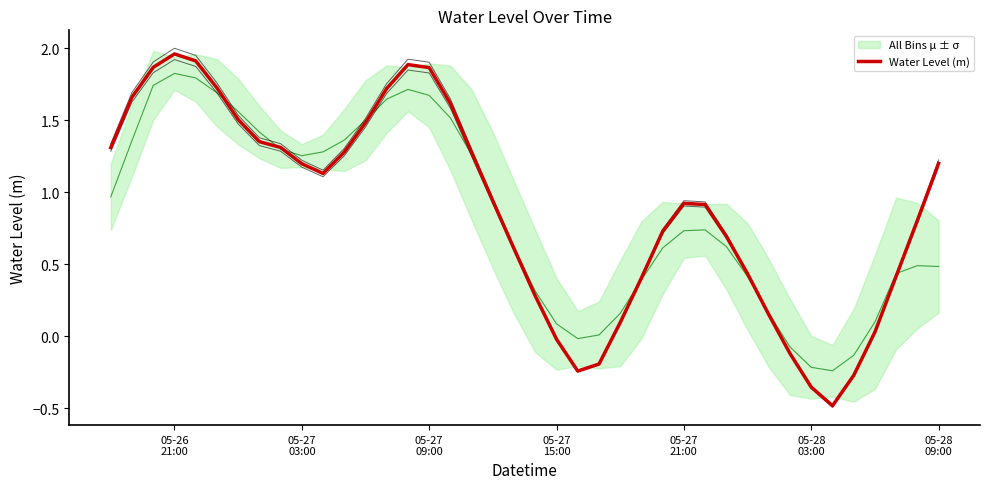

Reading left to right, extract all data points from this chart.

1.3	1.7	1.9	2.0	1.9	1.7	1.5	1.4	1.3	1.2	1.1	1.3	1.5	1.7	1.9	1.9	1.6	1.3	0.9	0.6	0.3	-0.0	-0.2	-0.2	0.1	0.4	0.7	0.9	0.9	0.7	0.4	0.1	-0.1	-0.4	-0.5	-0.3	0.0	0.4	0.8	1.2